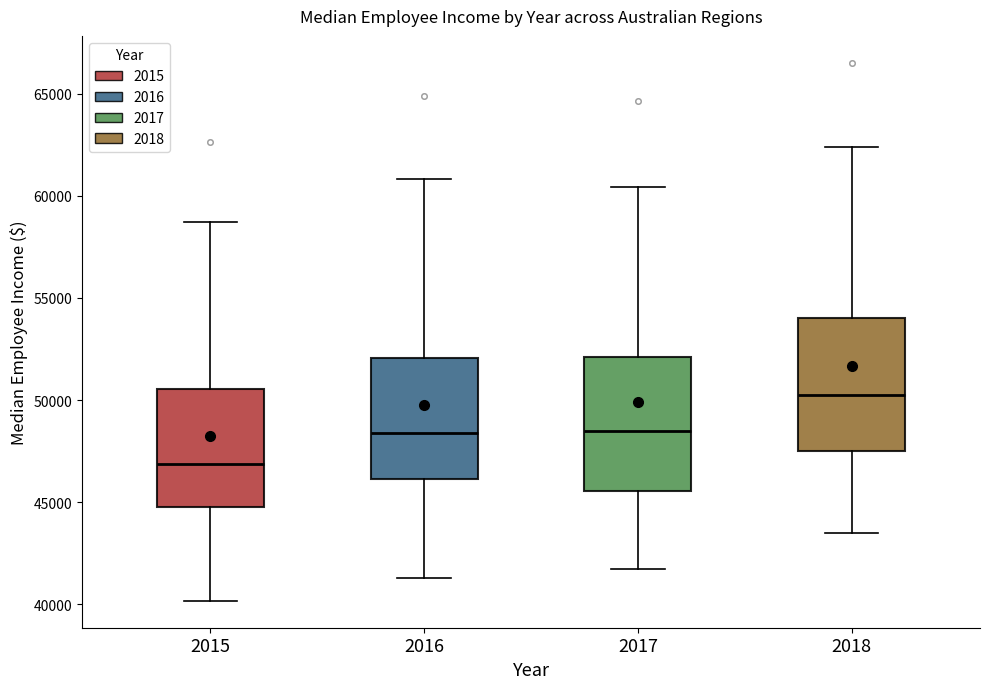

Reading left to right, transcribe this box plot: for each box, give where its median line is, the range the box spans, and where its two whiskers end, as read against the y-axis. The values are not printed on the chart, so give them approximately, as read against the axis.

2015: median 47000, box 44500 to 50500, whiskers 40000 to 58500
2016: median 48500, box 46000 to 52000, whiskers 41500 to 61000
2017: median 48500, box 45500 to 52000, whiskers 41500 to 60500
2018: median 50500, box 47500 to 54000, whiskers 43500 to 62500